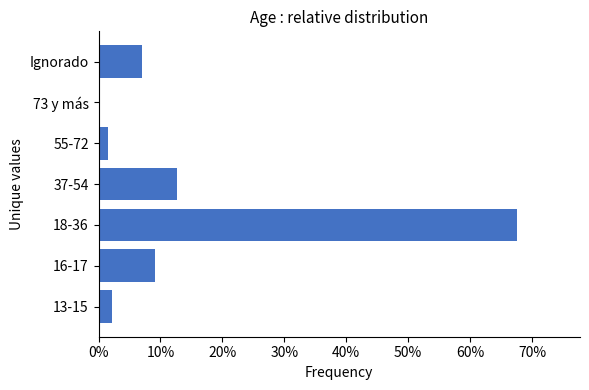

At which category does the chart reach its peak across all series?

18-36